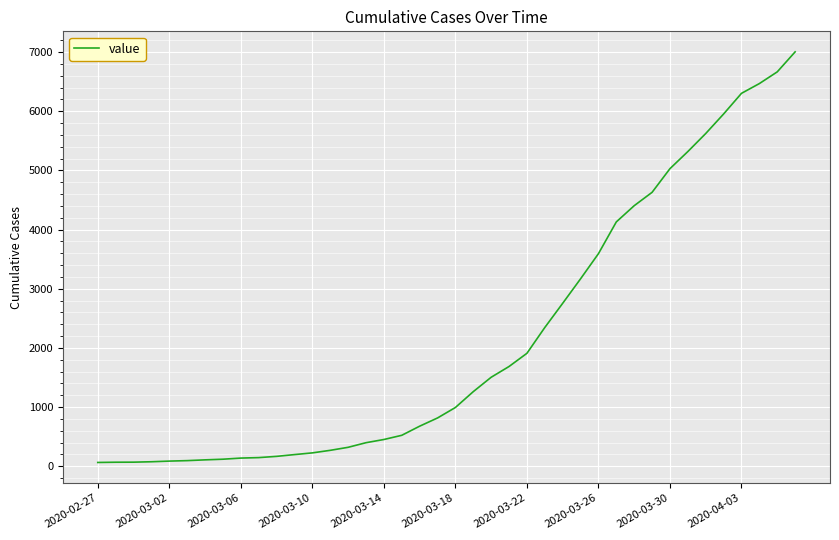

What is the difference between the maximum and minimum values?

6940